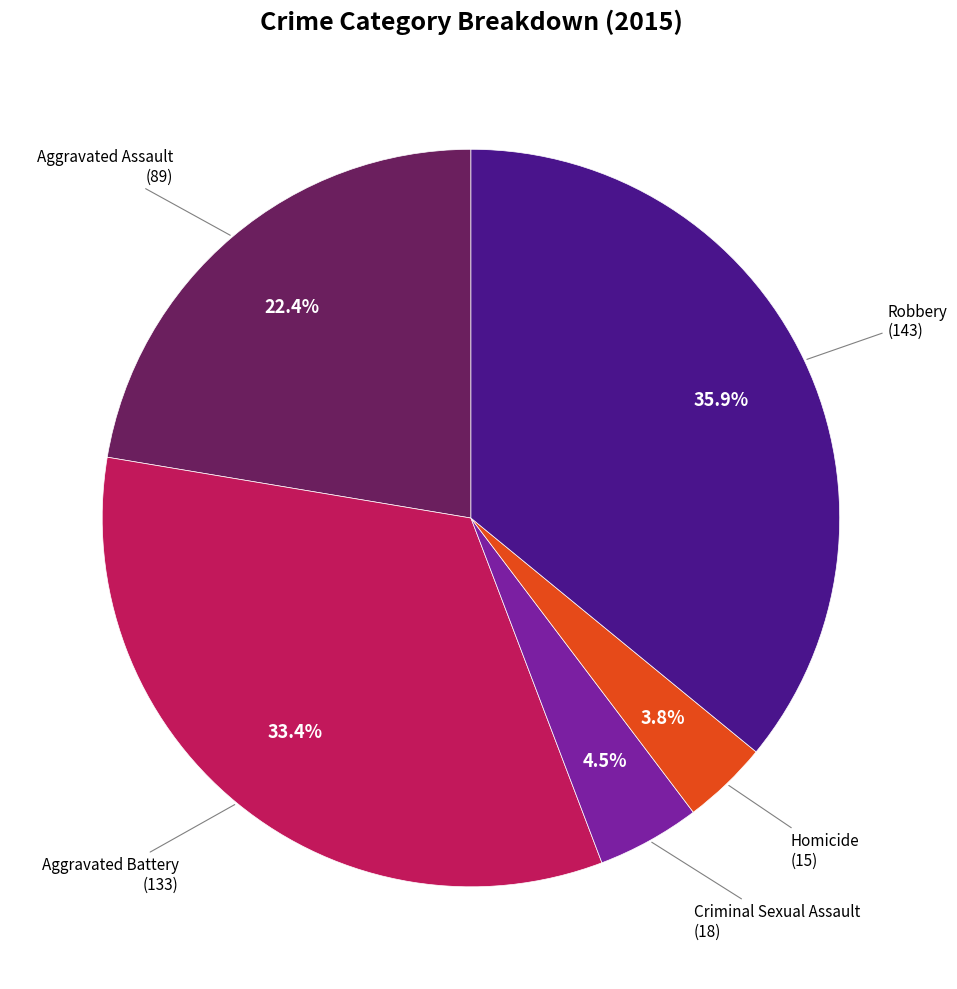

Does any single category account for the majority?

No